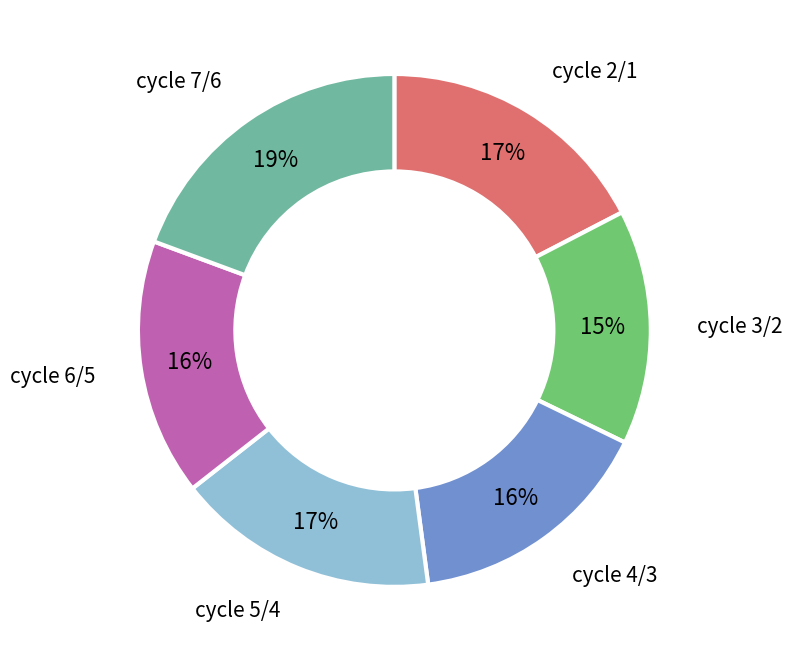

Is there any slice that represents more than half of the pie?

No